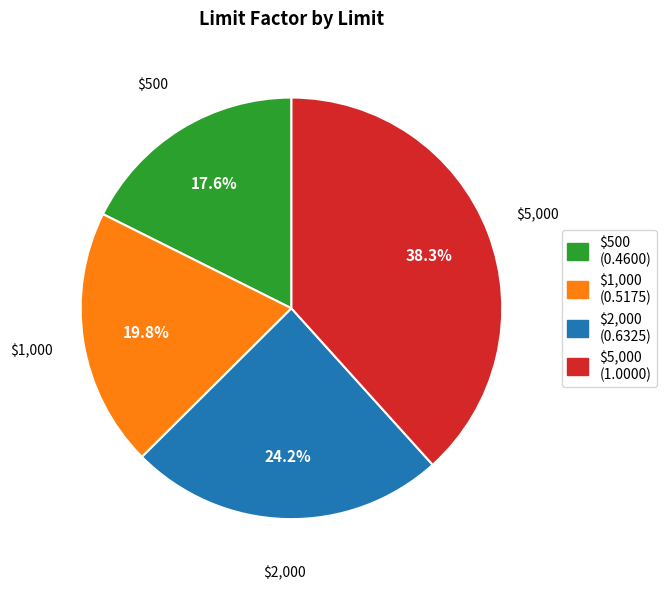

True or false: $5,000 accounts for 38% of the total.

True